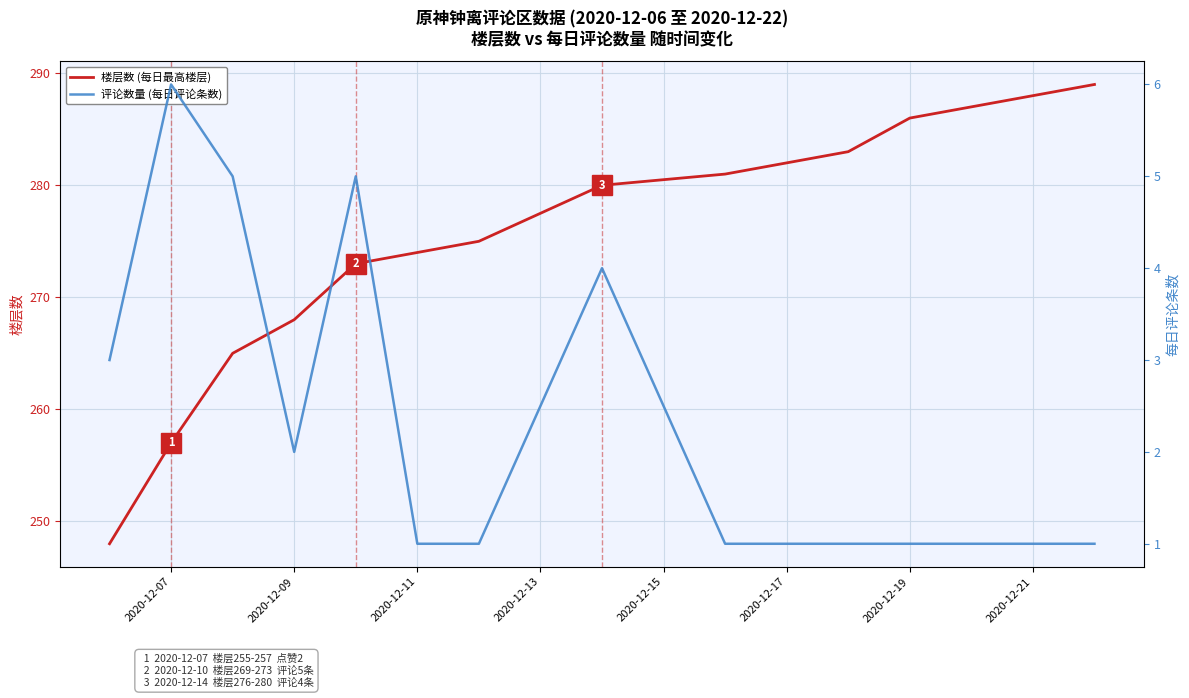

Is it true that 楼层数 (每日最高楼层) equals 288 at 2020-12-21?

True